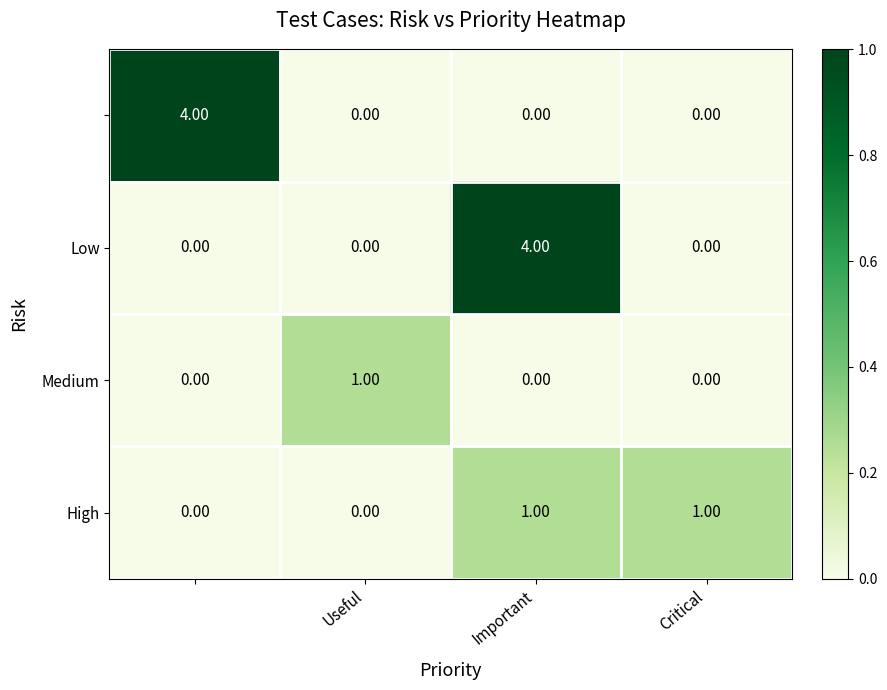

How many categories are shown in the chart?

4